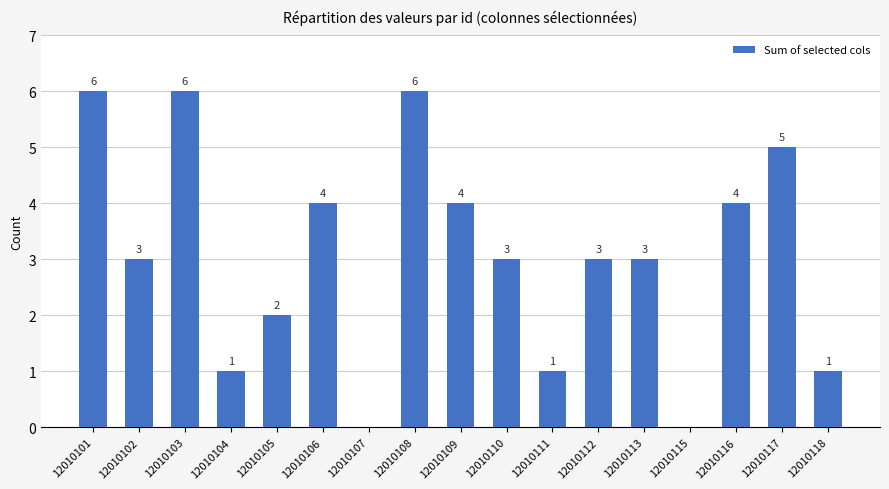

How many values are above zero?

15